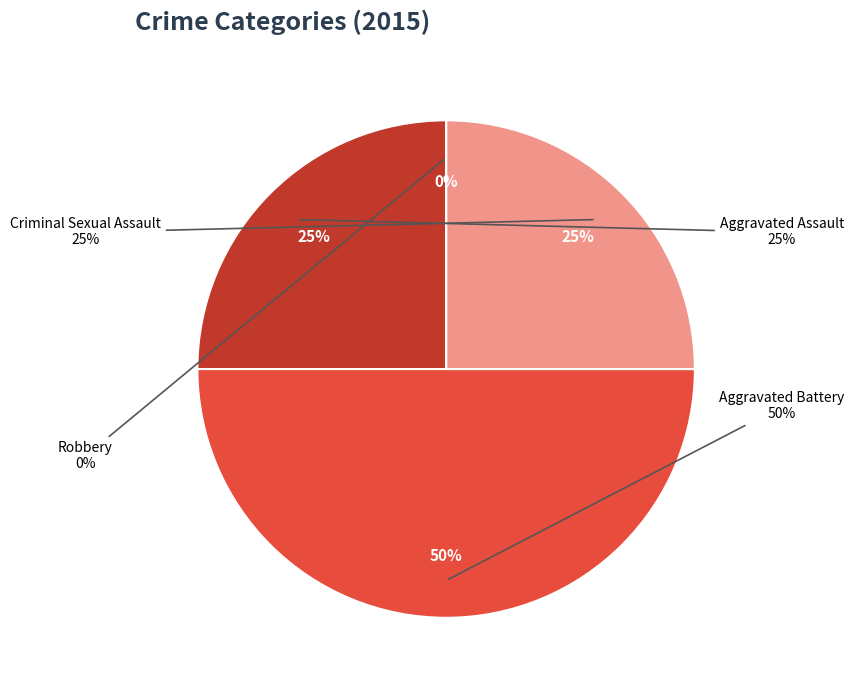

Rank the categories by value from lowest to highest.

Robbery, Aggravated Assault, Criminal Sexual Assault, Aggravated Battery